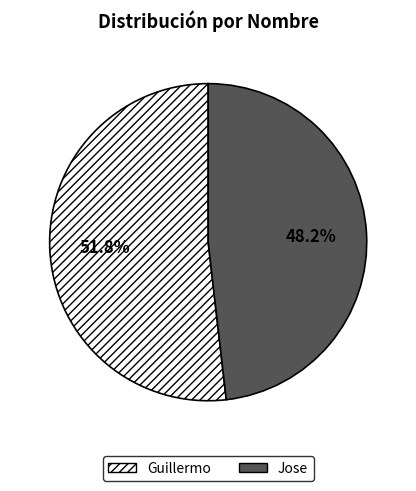

The Guillermo slice represents 52% of the pie. True or false?

True